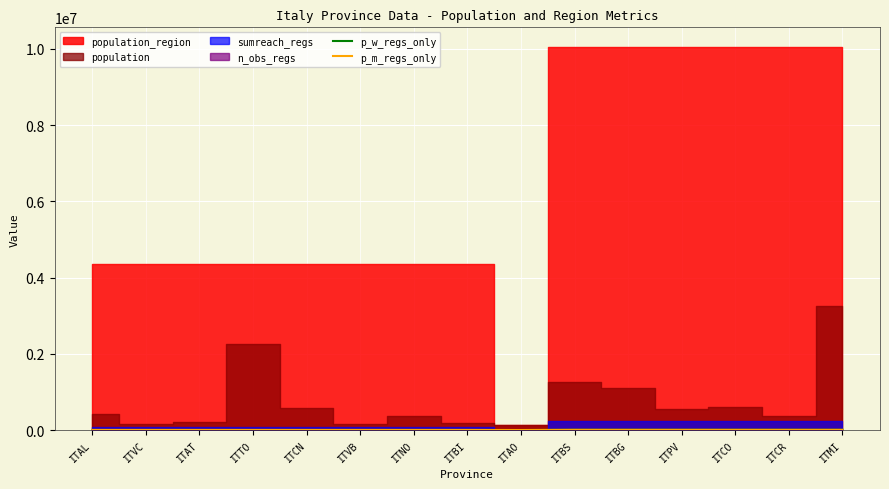

Which category has the lowest value in the p_m_regs_only series?

ITAO